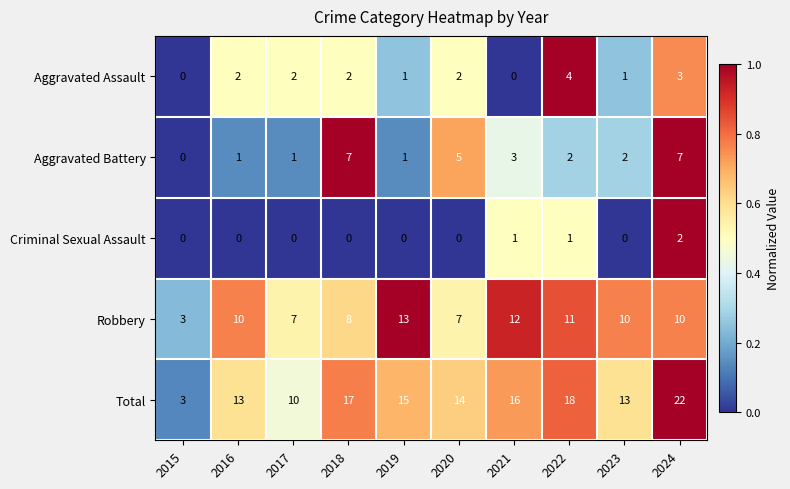

What is the spread (max minus min) of values at 2019?

15